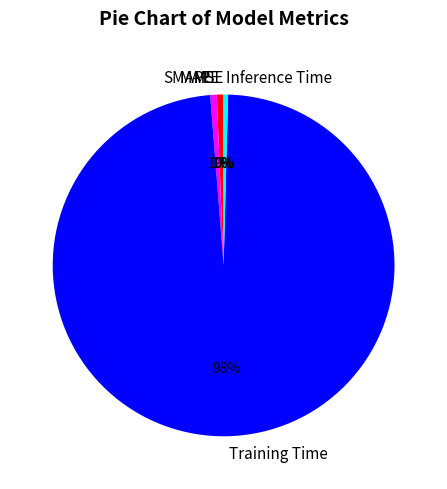

The MAPE slice represents 1% of the pie. True or false?

True